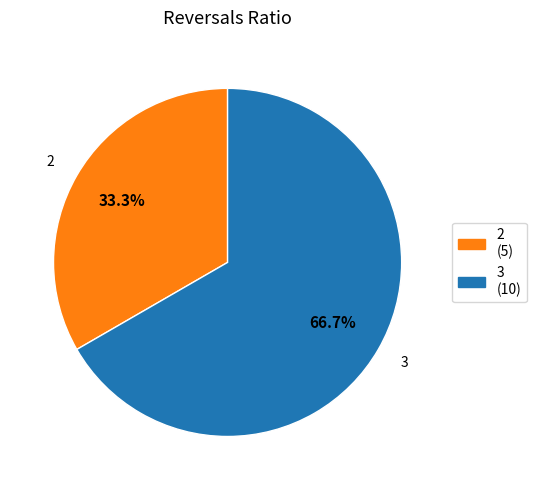

Is there any slice that represents more than half of the pie?

Yes